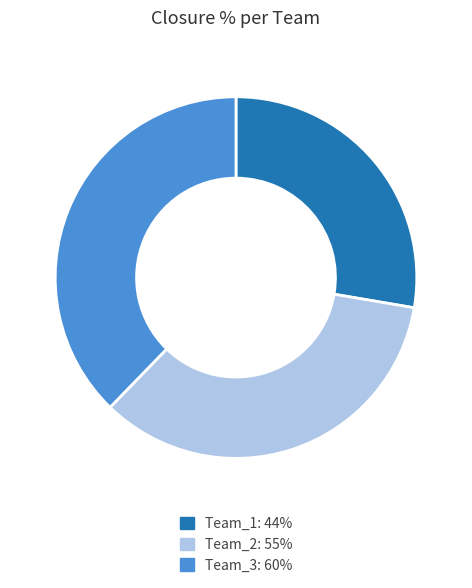

Which has a higher value, Team_3 or Team_1?

Team_3